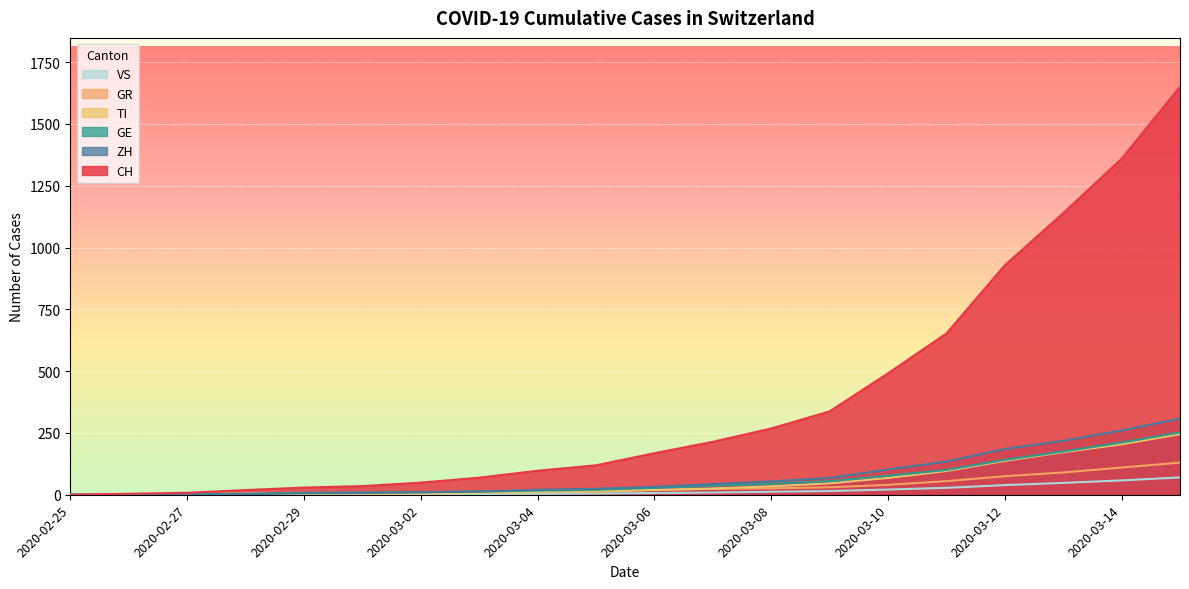

Reading right to left, transcribe all the data shown in this chart.

CH: 1650	1359	1139	928	652	491	337	268	214	168	119	97	69	49	35	29	19	8	4	0
TI: 245	204	172	137	96	68	46	34	25	19	13	11	8	4	2	2	1	1	1	0
ZH: 308	260	218	185	134	102	68	54	43	32	24	20	13	10	7	6	2	2	0	0
GR: 130	110	90	75	55	40	30	26	24	20	15	12	10	9	6	6	6	2	2	0
GE: 252	211	175	141	100	77	55	44	36	28	20	17	13	10	9	8	4	1	1	0
VS: 70	58	48	39	28	21	15	12	9	7	5	4	3	3	2	1	1	0	0	0